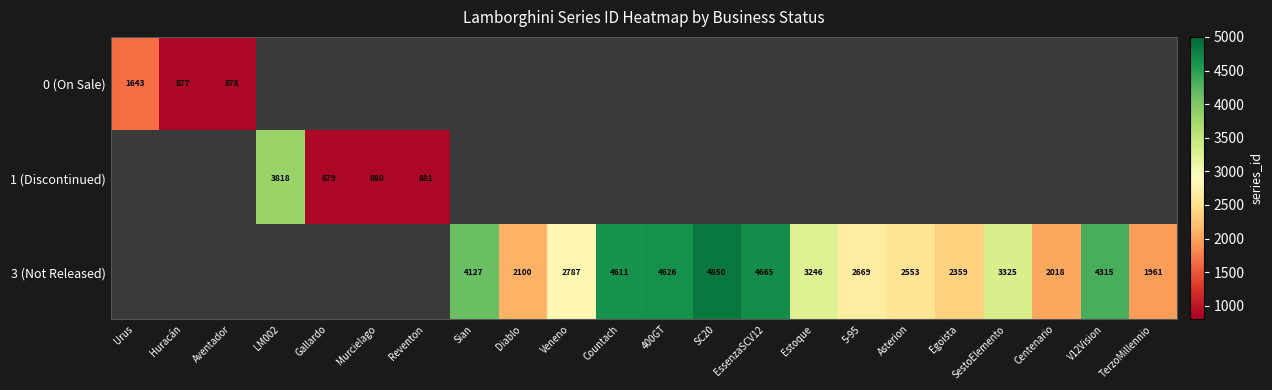

What is the sum of the 3 (Not Released) values at 5-95 and Veneno?

5456